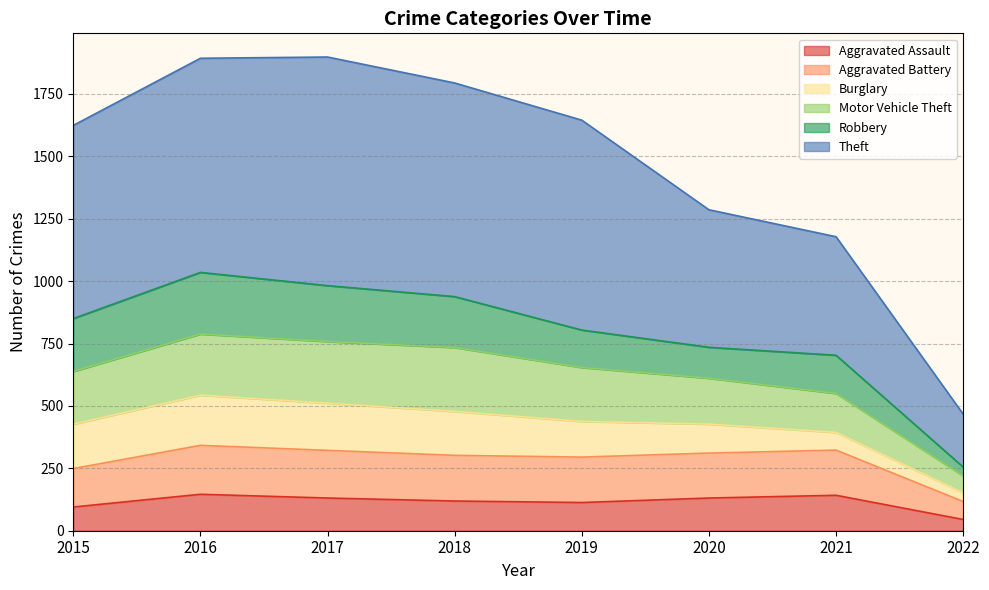

What are all the series names shown in the legend?

Aggravated Assault, Aggravated Battery, Burglary, Motor Vehicle Theft, Robbery, Theft